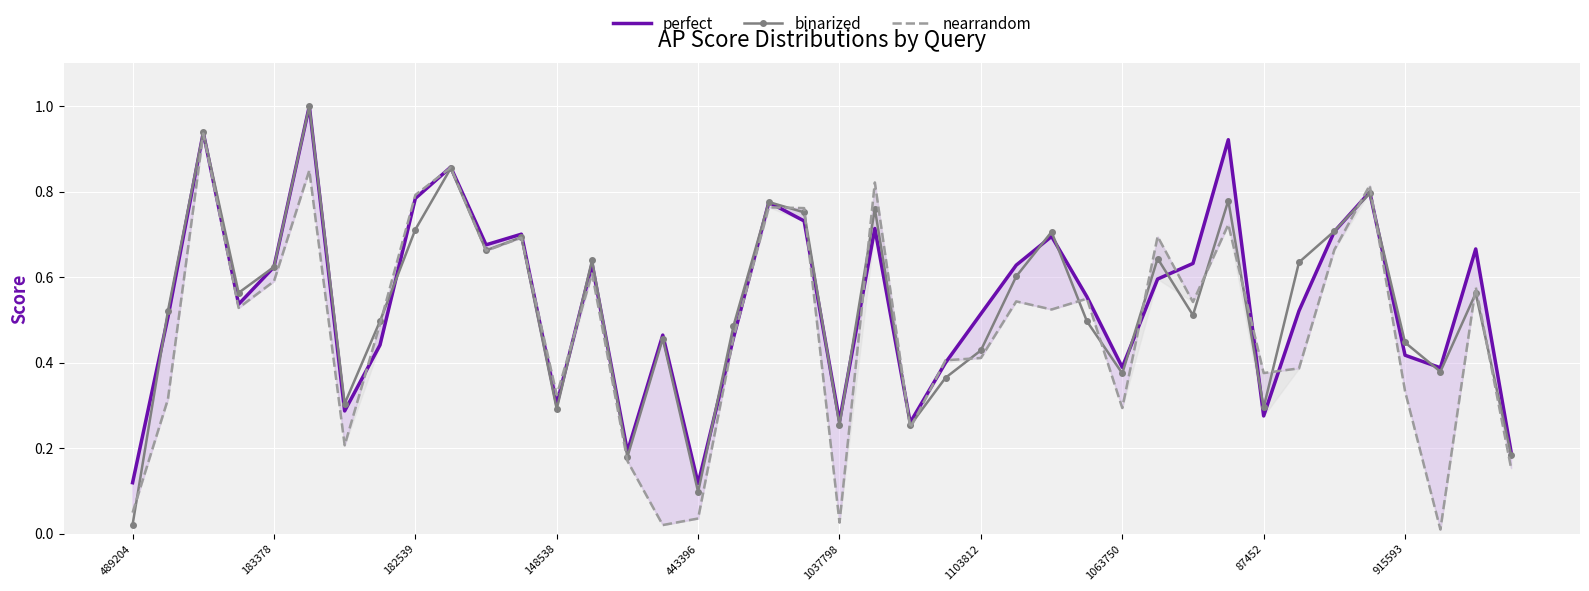

What is the average value of the perfect series?

0.5